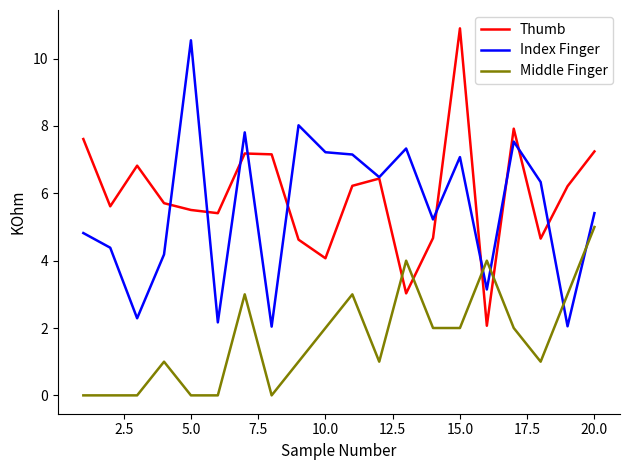

How many intersections are there between Thumb and Middle Finger?

4